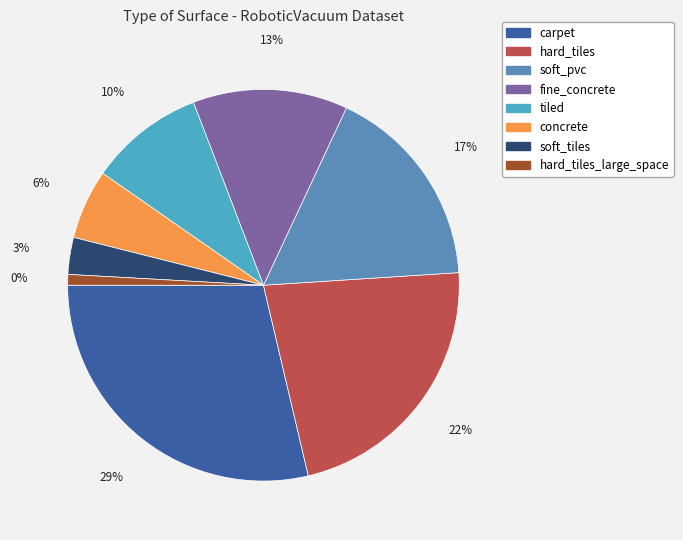

To the nearest percent, what is the difference between the largest and smallest slice percentages?

28%